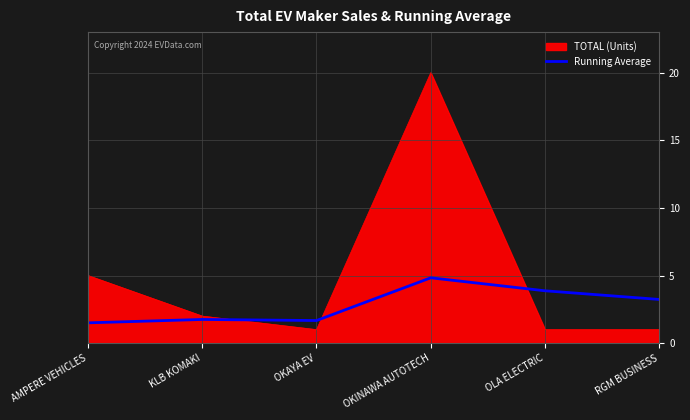

Which category has the highest value in the TOTAL (Units) series?

OKINAWA AUTOTECH